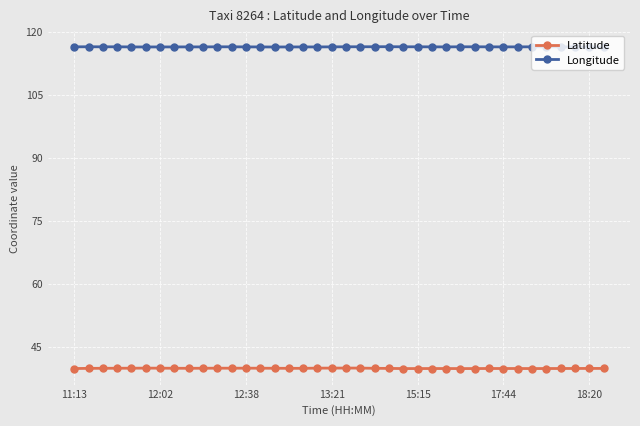

What are all the series names shown in the legend?

Latitude, Longitude